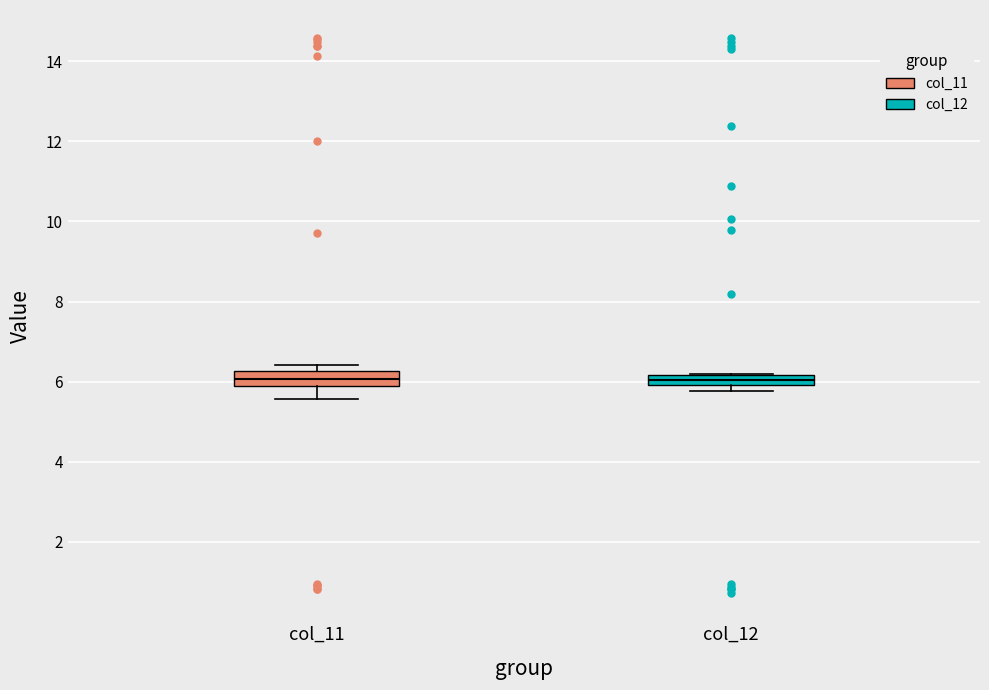

Where is the upper edge of the box for col_12 on the y-axis? The values are not printed on the chart, so give them approximately, as read against the axis.

6.2